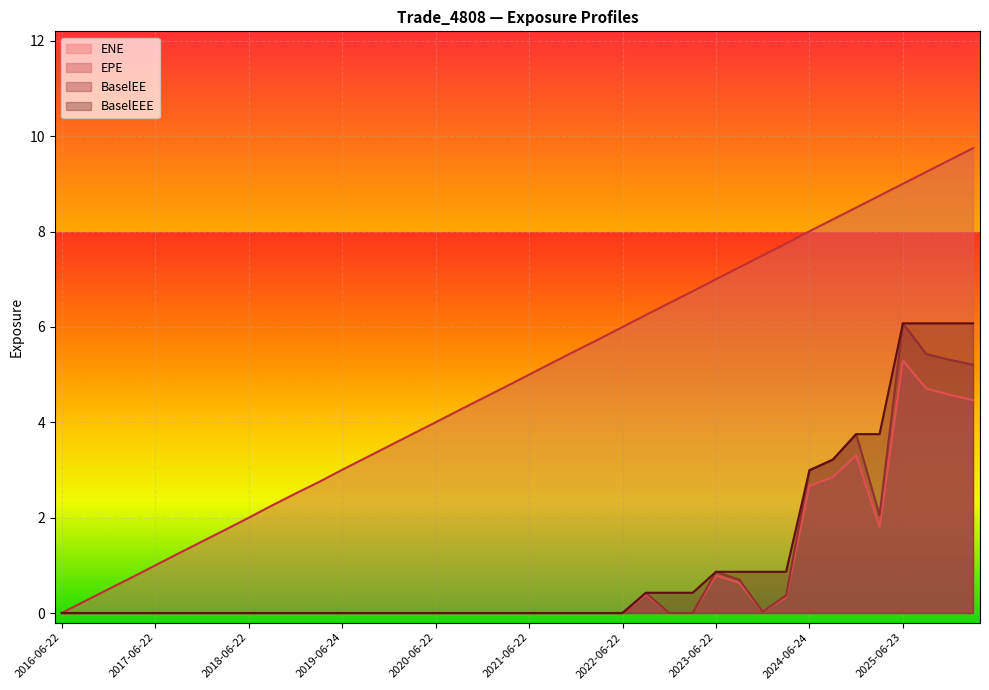

How many lines are shown in the chart?

4